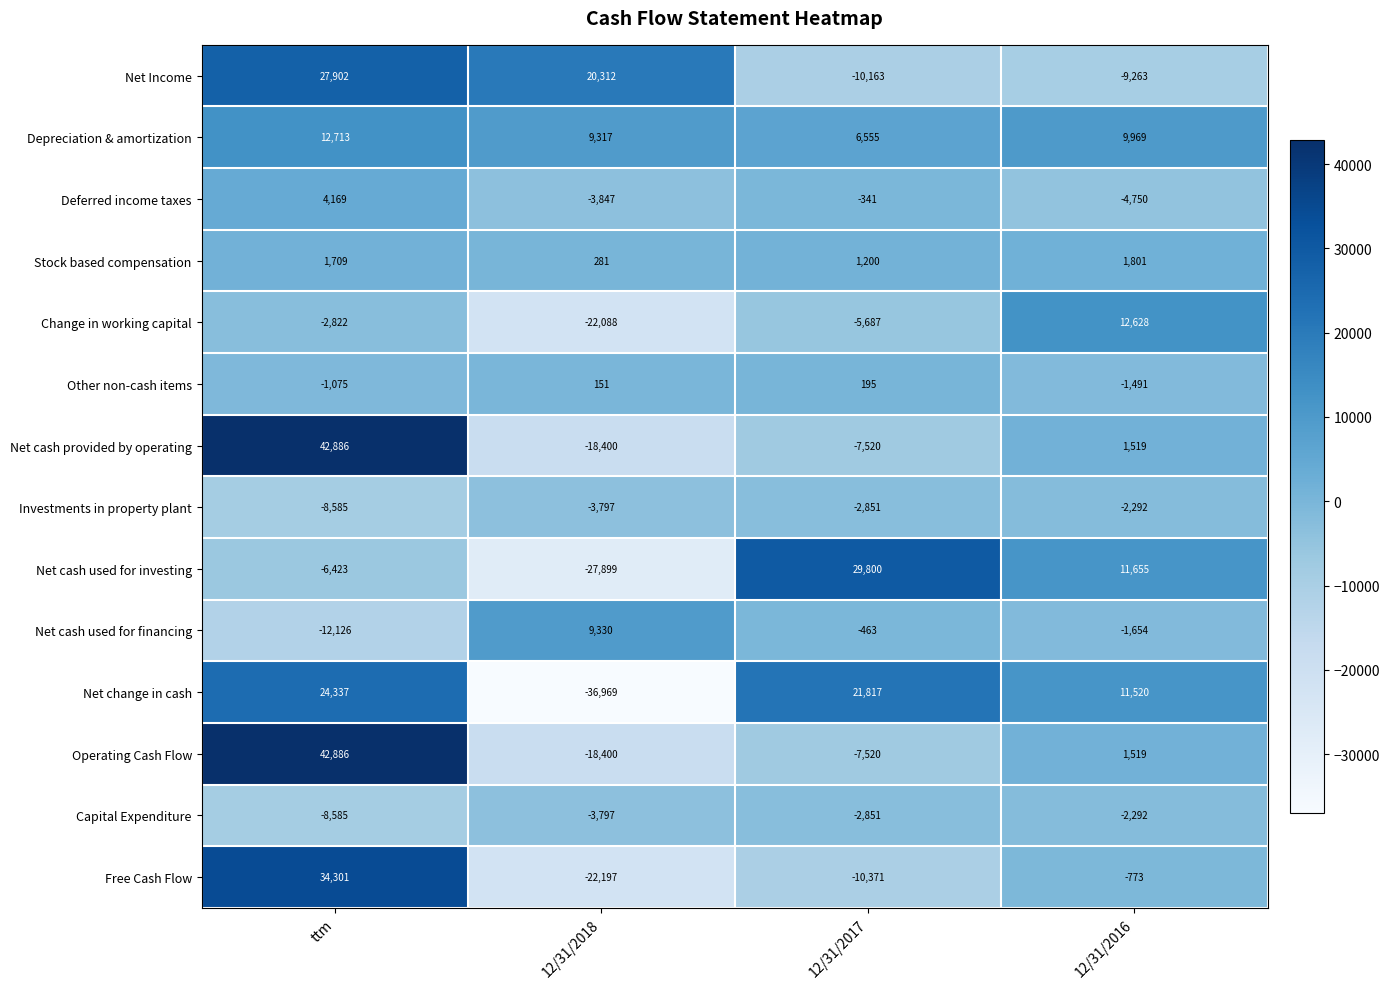

What is the spread (max minus min) of values at ttm?

55012